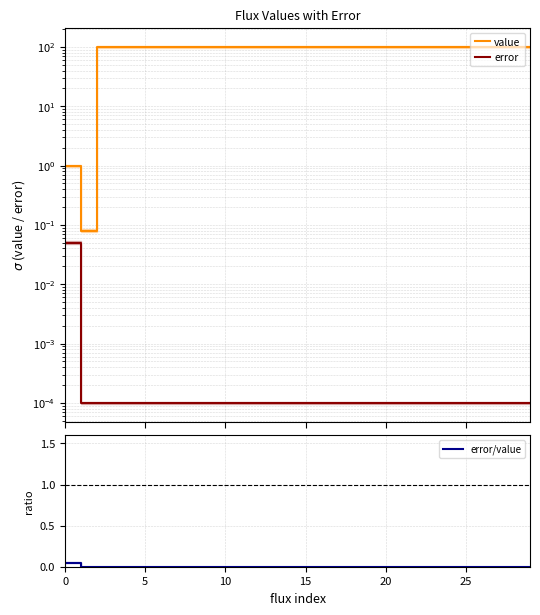

The value of value at 9 is 100.0. True or false?

True